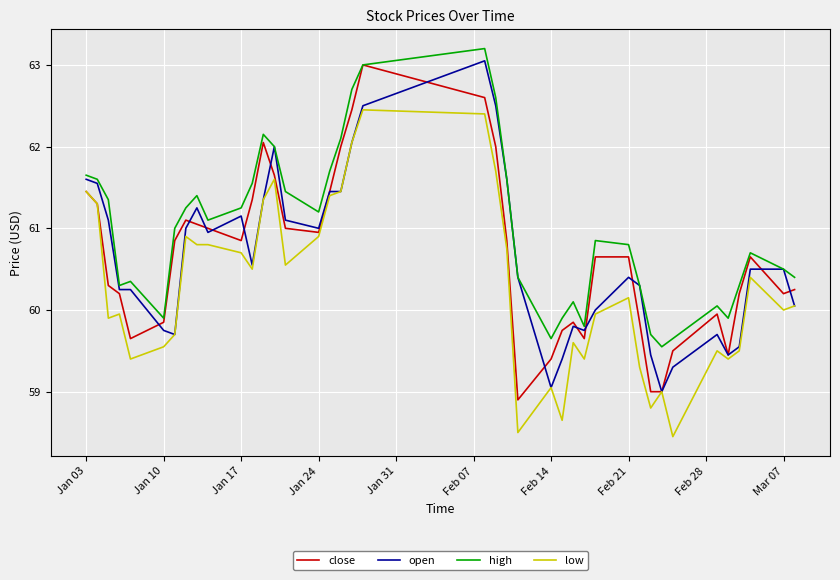

True or false: low and high intersect in this chart.

False